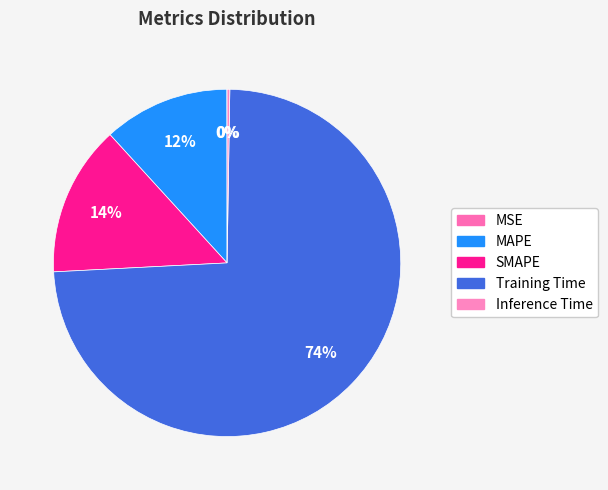

The MSE slice represents 12% of the pie. True or false?

False